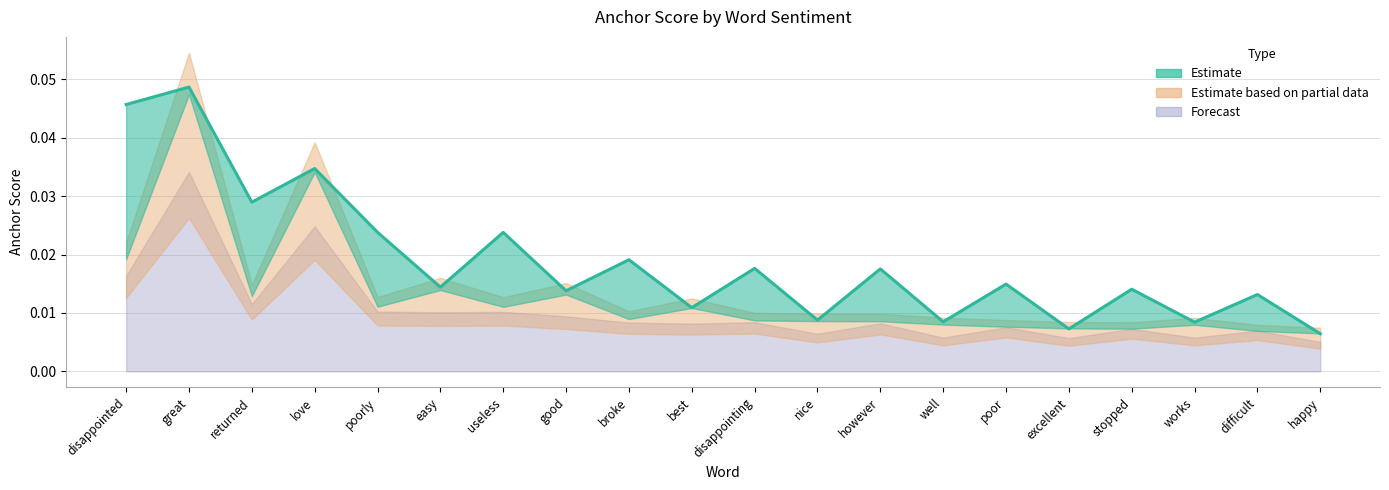

What is the label of the 10th point from the left?

best